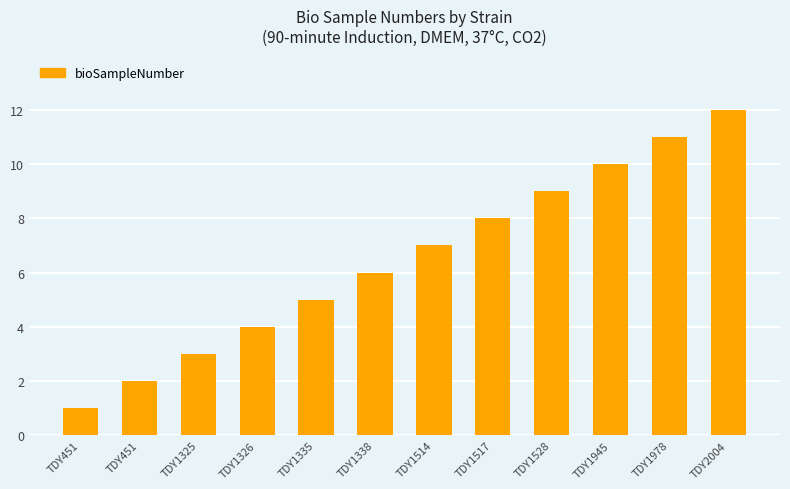

The value at TDY451 is 1. True or false?

True